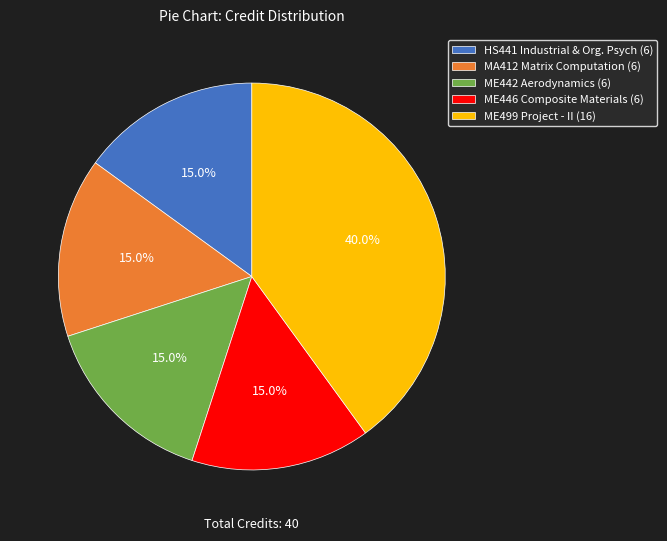

Does any single category account for the majority?

No